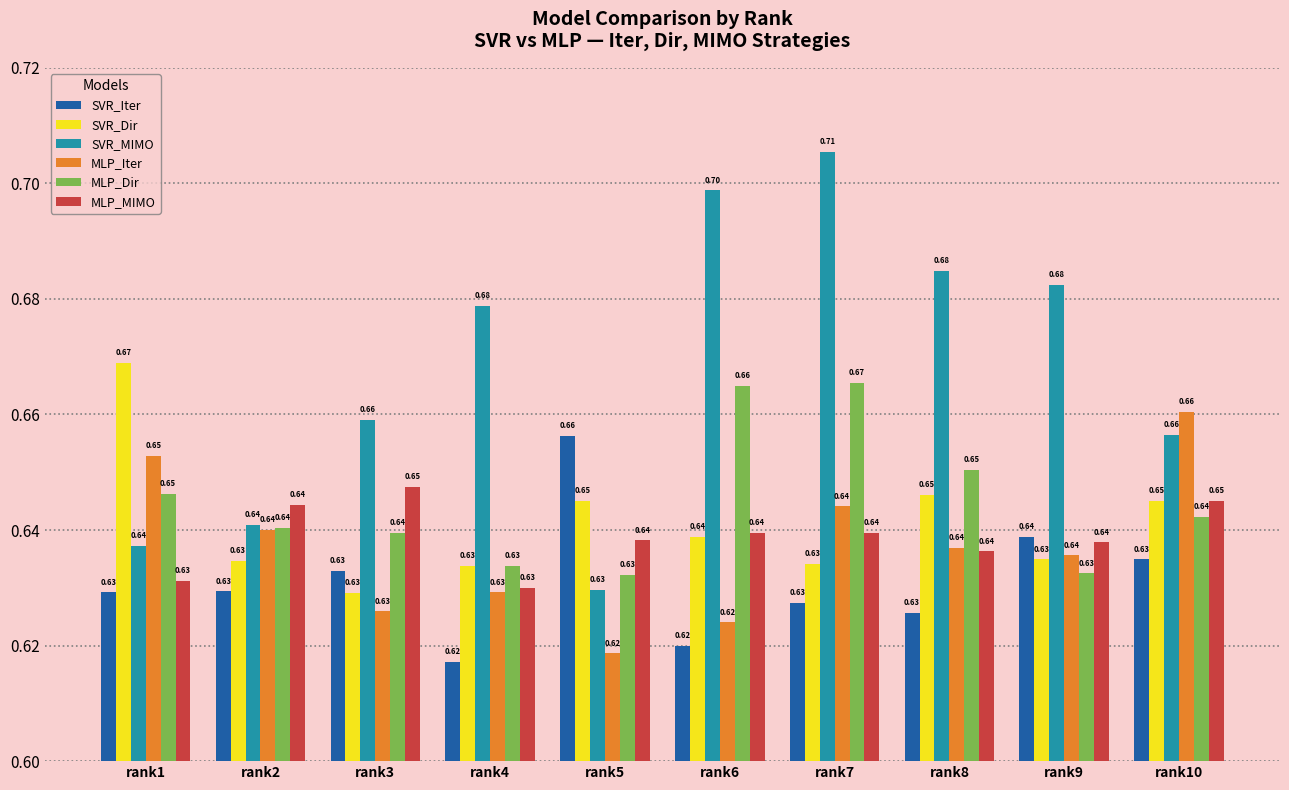

What are all the series names shown in the legend?

SVR_Iter, SVR_Dir, SVR_MIMO, MLP_Iter, MLP_Dir, MLP_MIMO